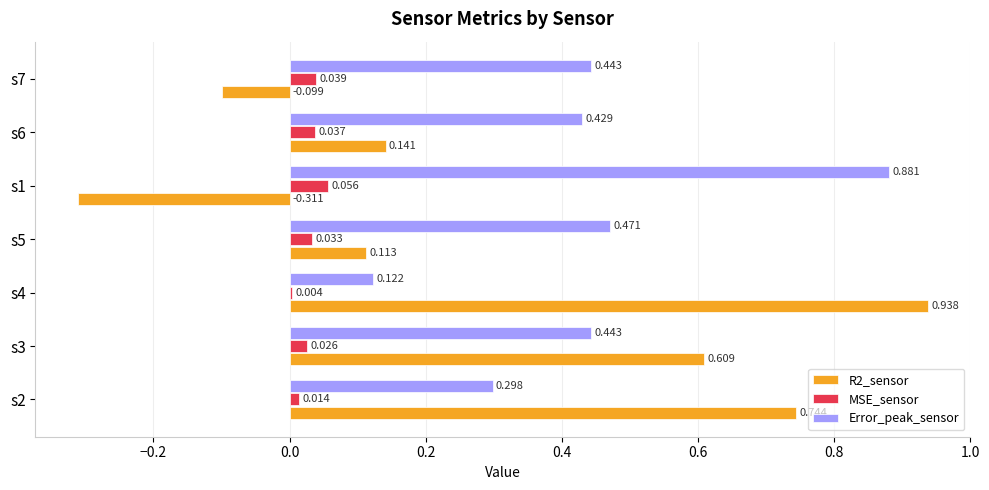

Which series has the largest total across all categories?

Error_peak_sensor